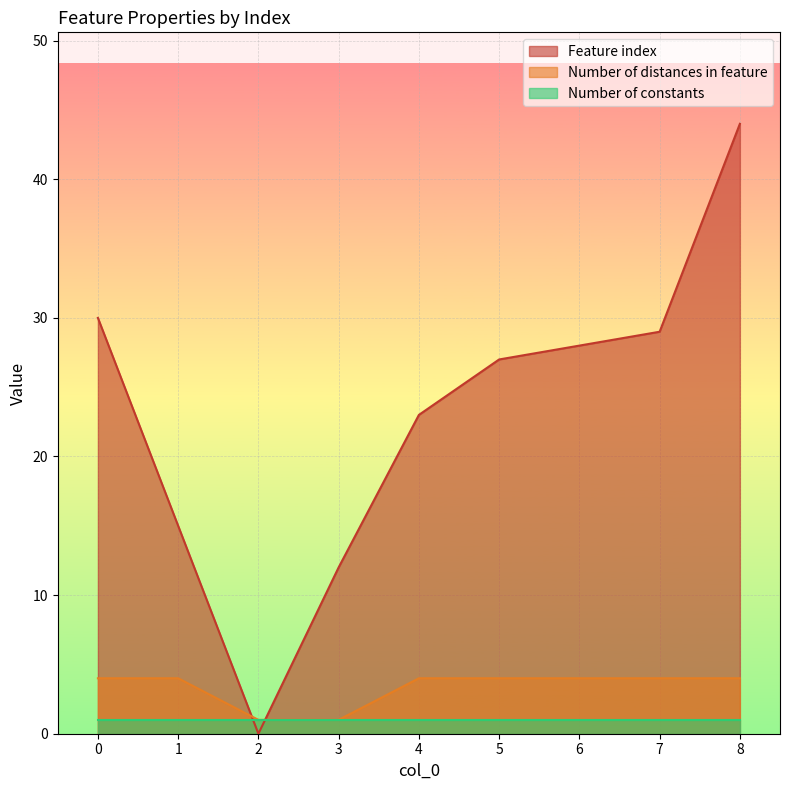

What is the difference between the maximum and minimum values in the Number of distances in feature series?

3